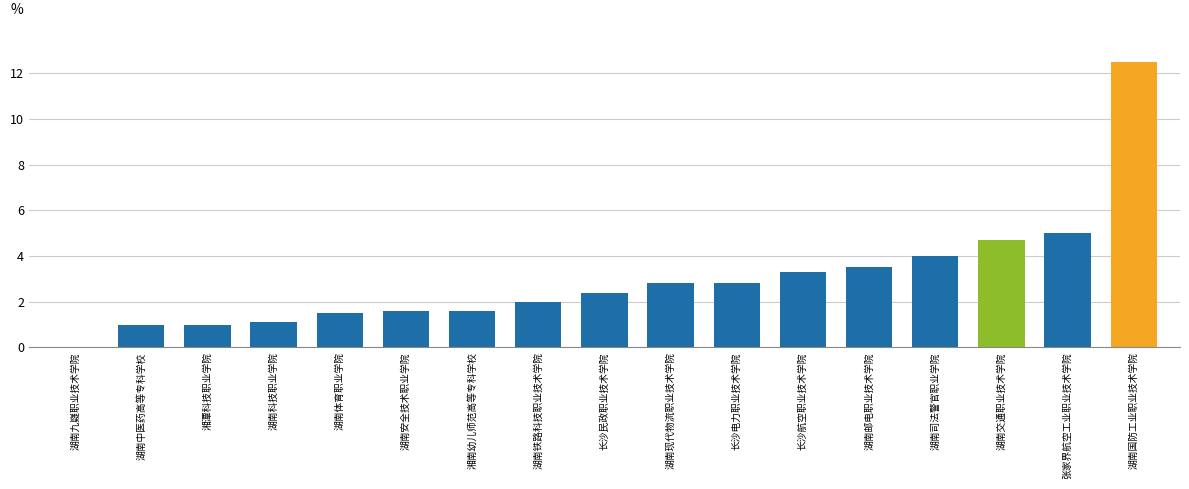

What is the change in value from 湖南科技职业学院 to 长沙航空职业技术学院?

+2.2